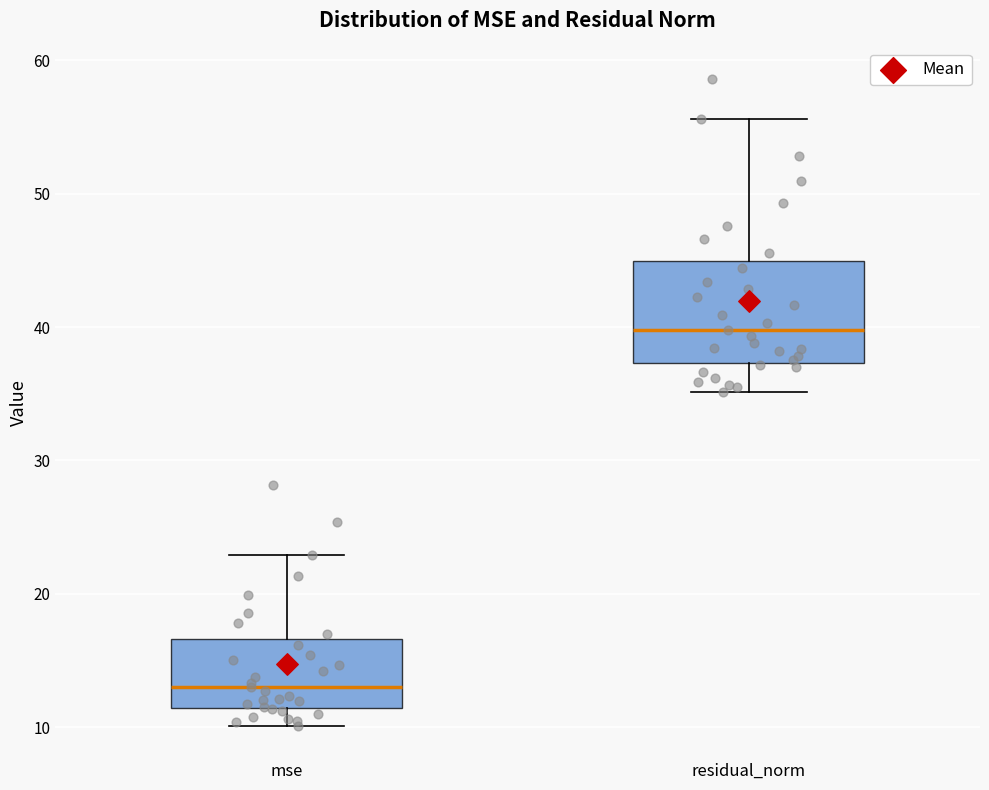

Which box has the lowest median line?

mse